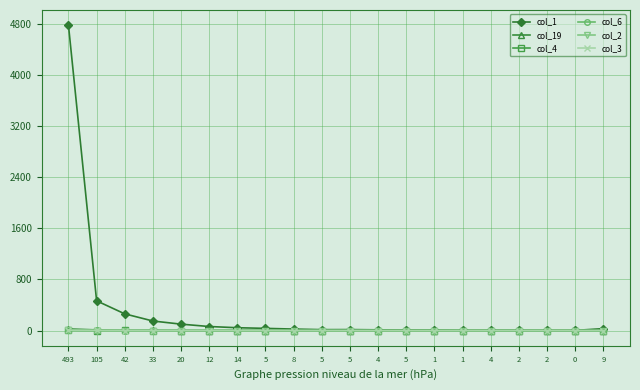

What are all the series names shown in the legend?

col_1, col_19, col_4, col_6, col_2, col_3